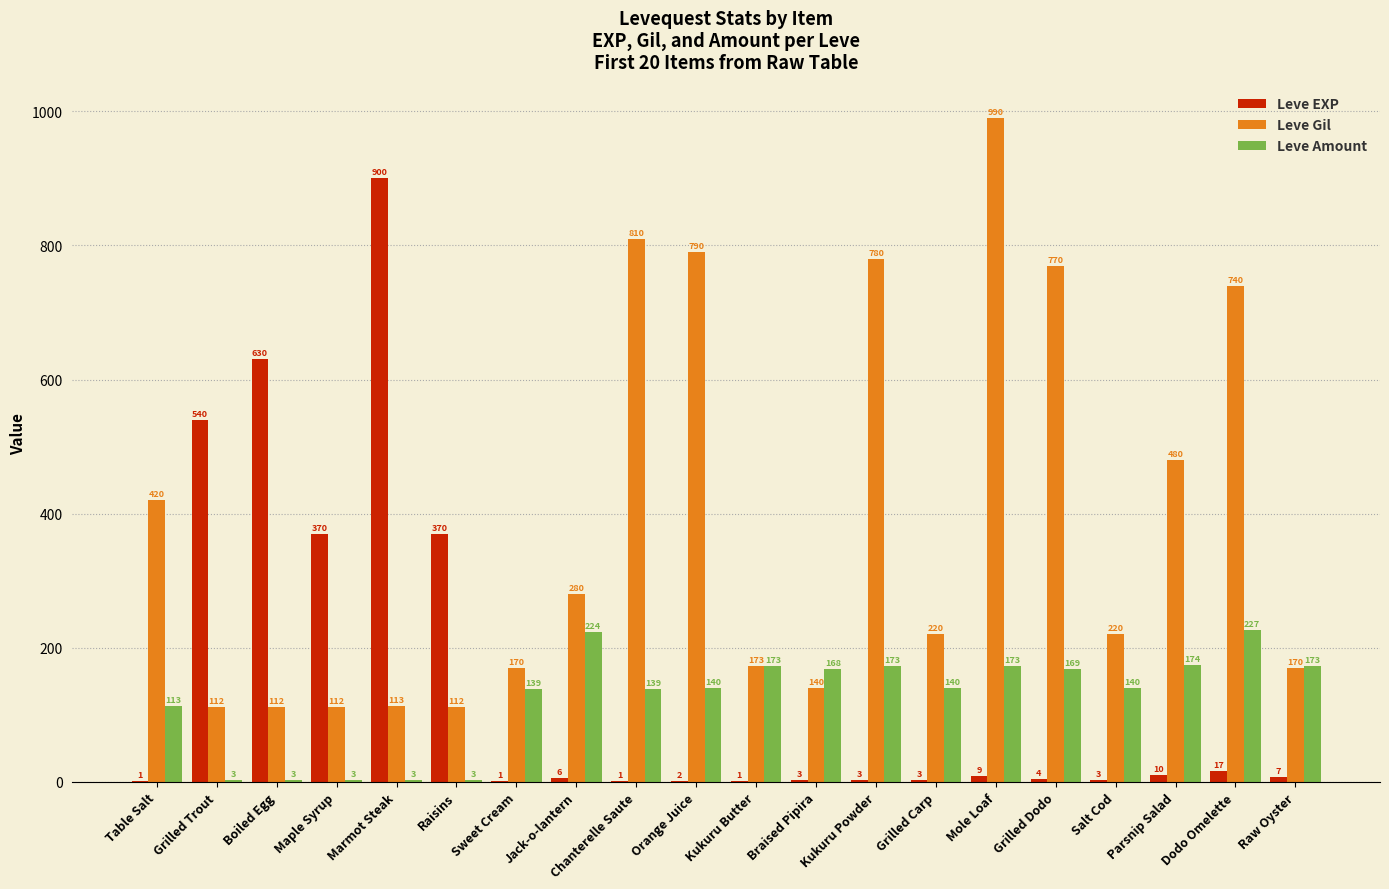

At which label does Leve Amount first exceed 140?

Jack-o-lantern